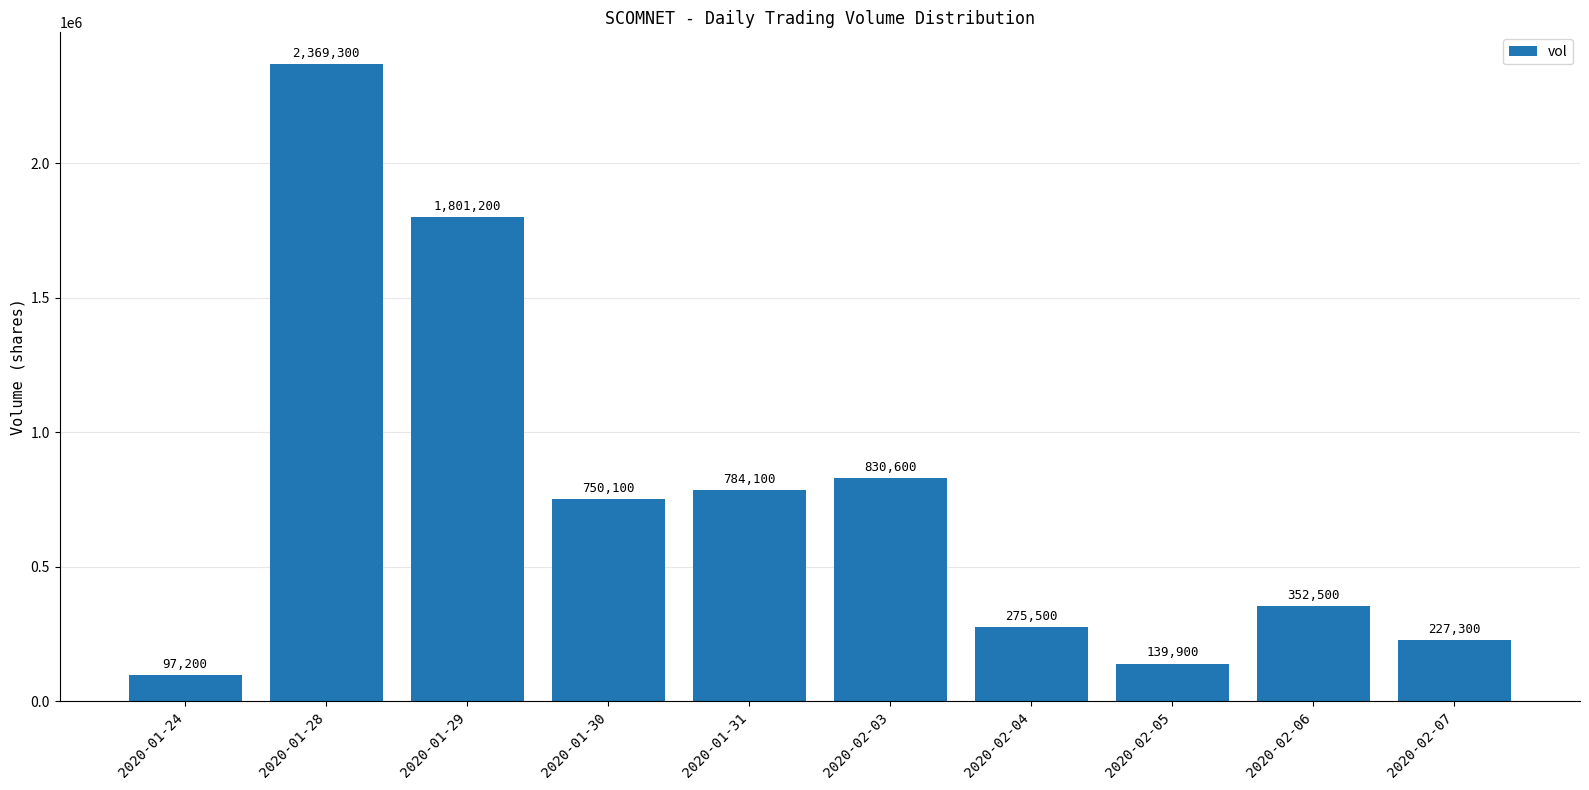

What is the difference between the maximum and second lowest values?

2229400